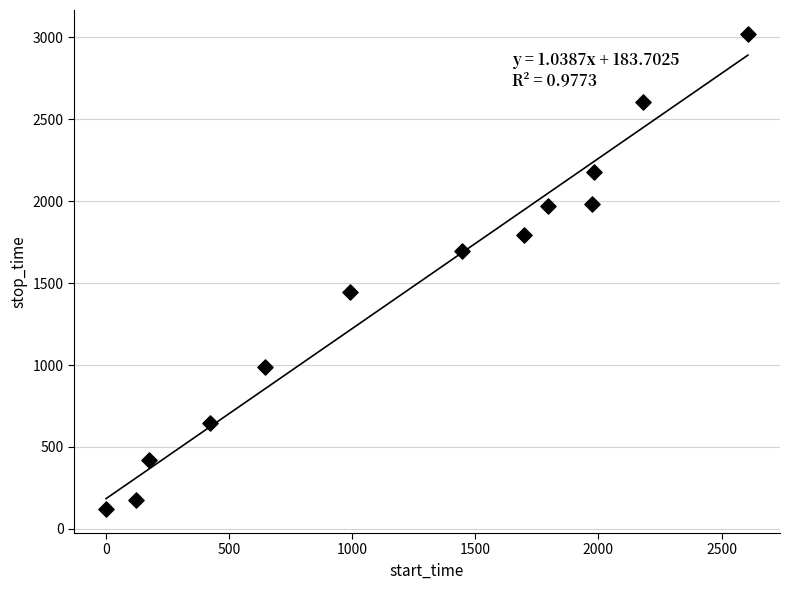

What is the range of Y values (max minus min)?

2902